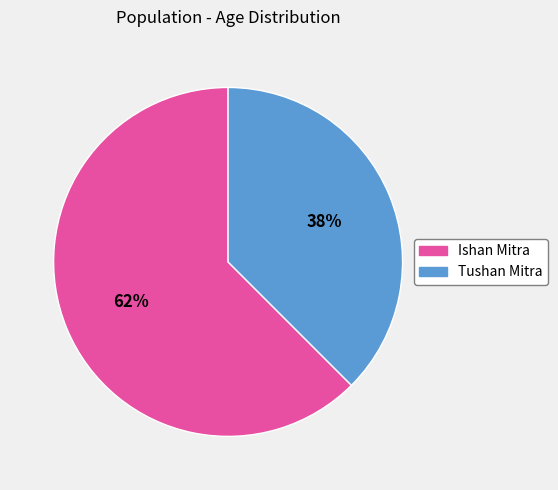

Does any single category account for the majority?

Yes